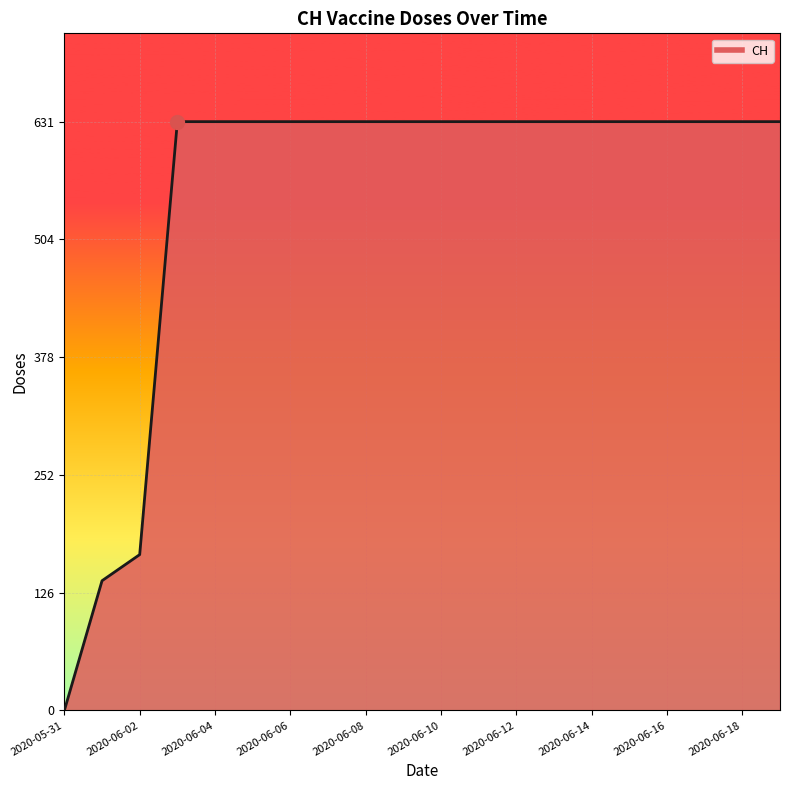

What is the difference between the maximum and minimum values?

631